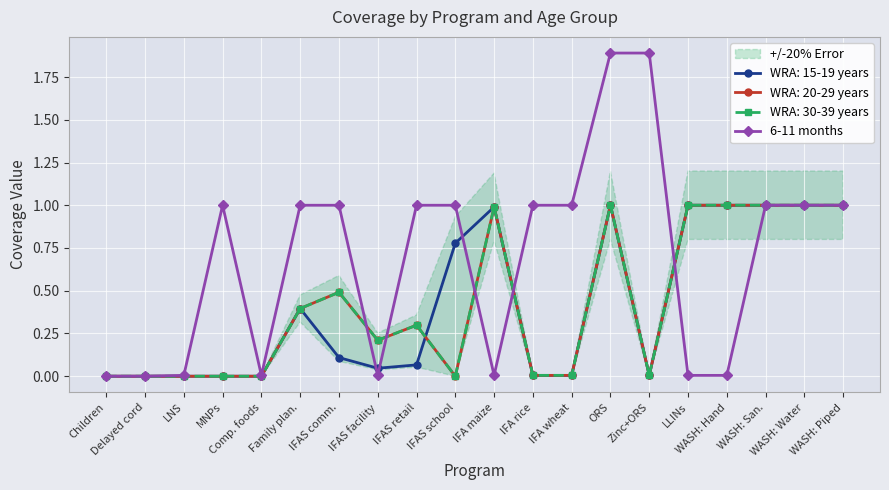

Rank the categories by value from lowest to highest.

Children, Delayed cord, LNS, Comp. foods, IFAS facility, IFA maize, LLINs, WASH: Hand, MNPs, Family plan., IFAS comm., IFAS retail, IFAS school, IFA rice, IFA wheat, WASH: San., WASH: Water, WASH: Piped, ORS, Zinc+ORS